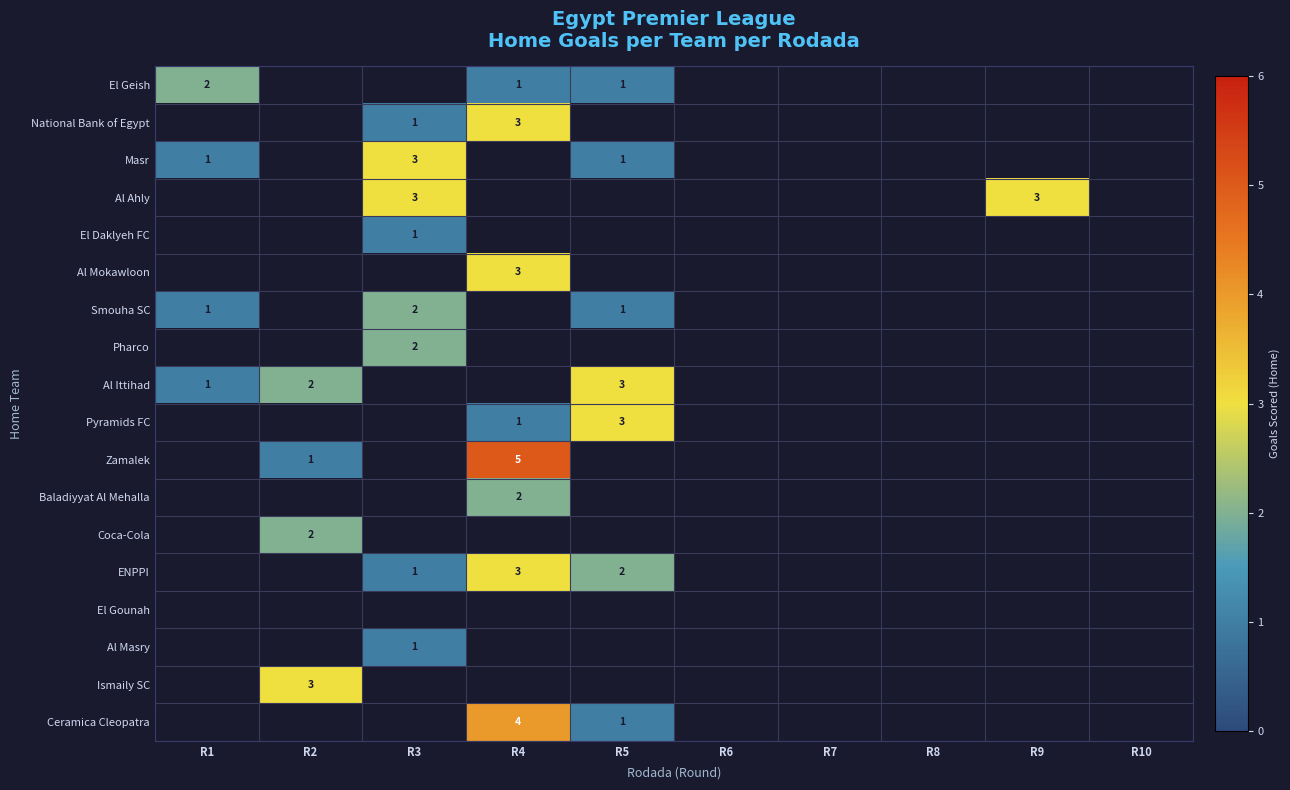

List the labels in order of El Geish value, smallest first.

R2, R3, R6, R7, R8, R9, R10, R4, R5, R1